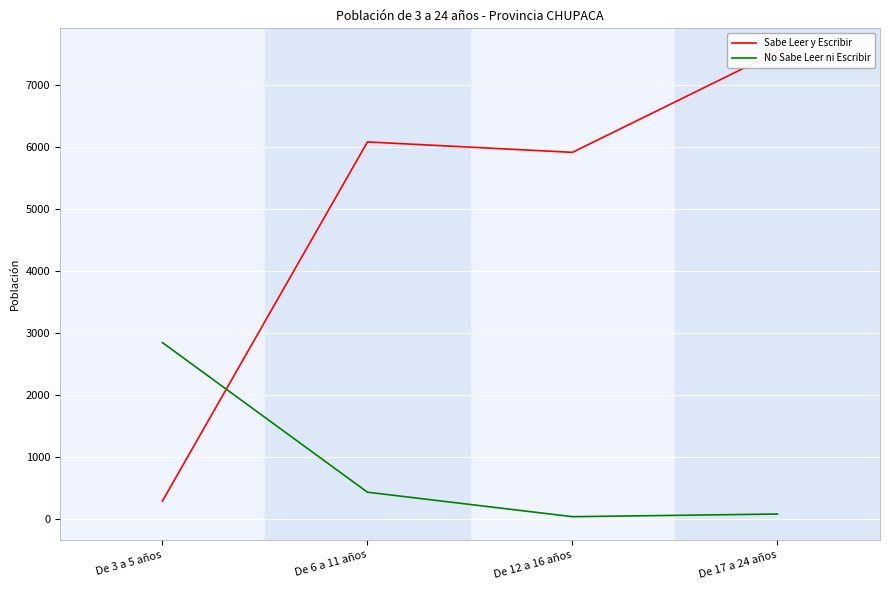

At which category is the sum across all series the highest?

De 17 a 24 años